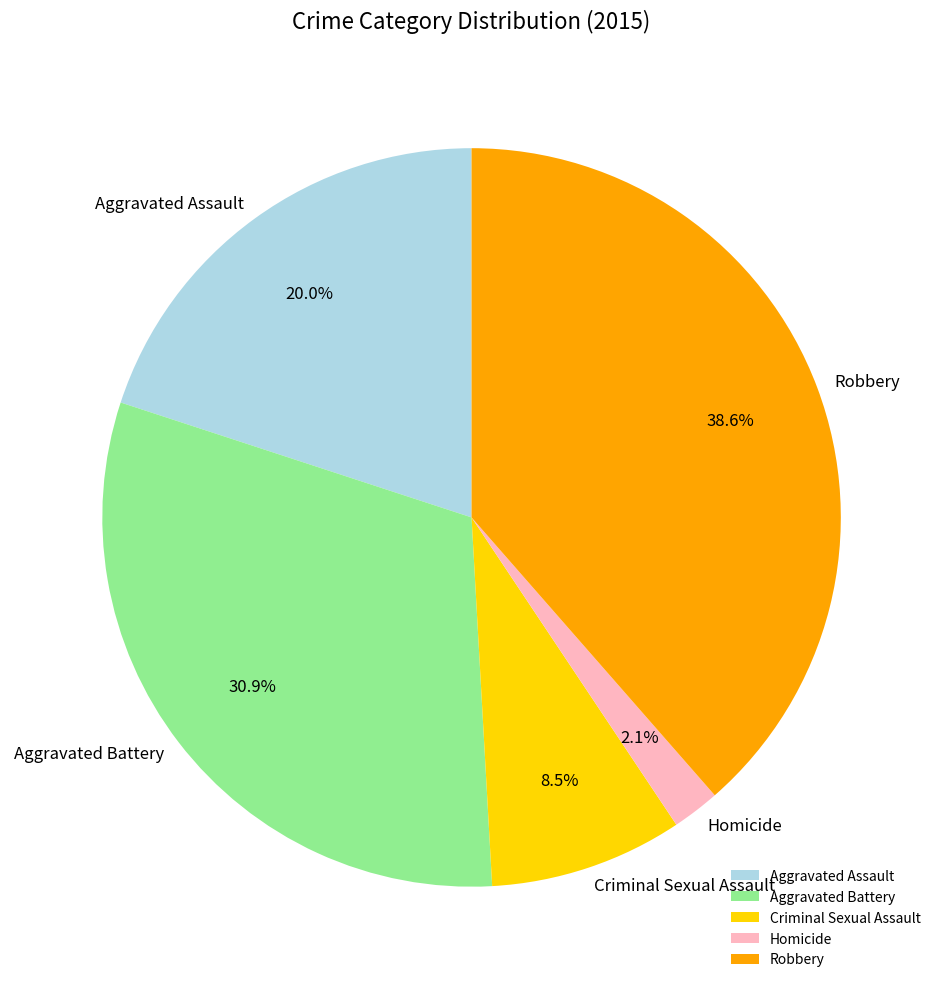

Rank the categories by value from lowest to highest.

Homicide, Criminal Sexual Assault, Aggravated Assault, Aggravated Battery, Robbery